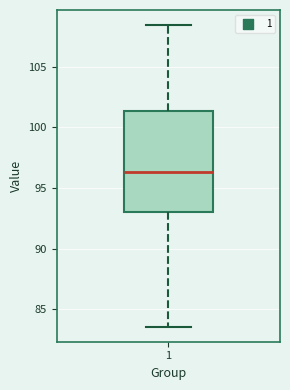

Where is the lower edge of the box at x = 1 on the y-axis? The values are not printed on the chart, so give them approximately, as read against the axis.

93.0